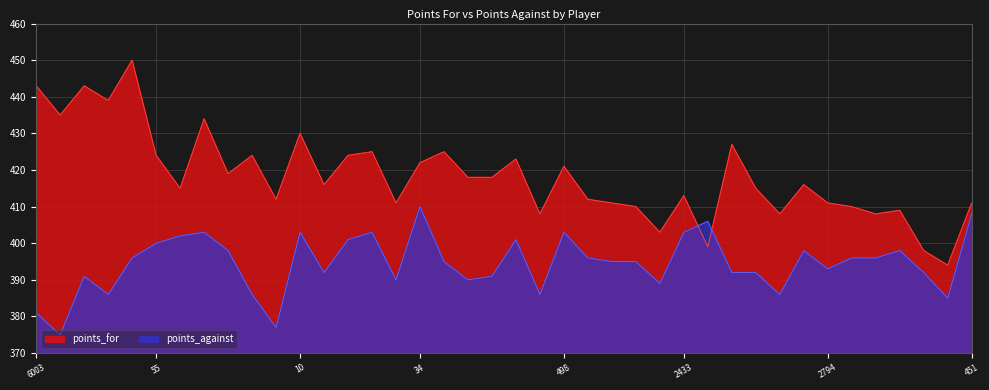

What is the difference between the second highest and second lowest values in the points_against series?

31